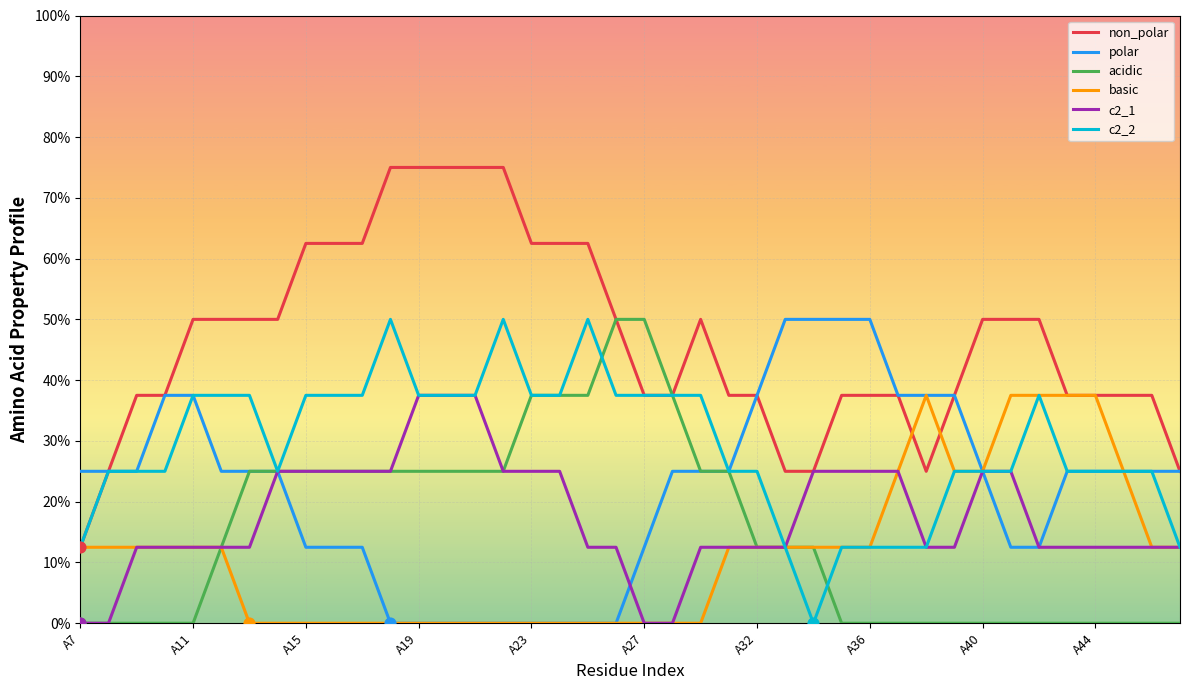

What are all the series names shown in the legend?

non_polar, polar, acidic, basic, c2_1, c2_2